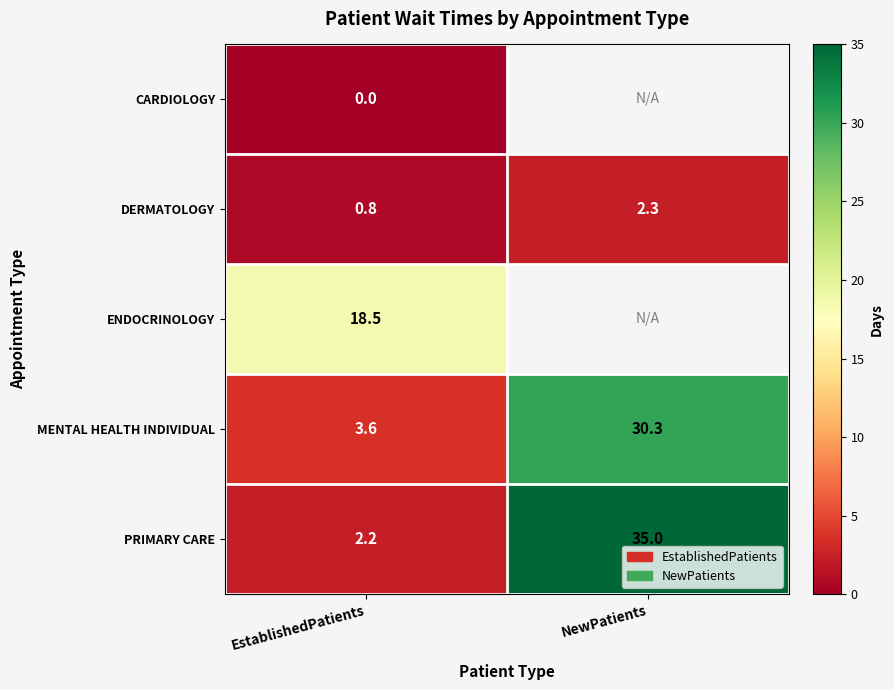

The PRIMARY CARE series shows 35.0 at NewPatients. True or false?

True